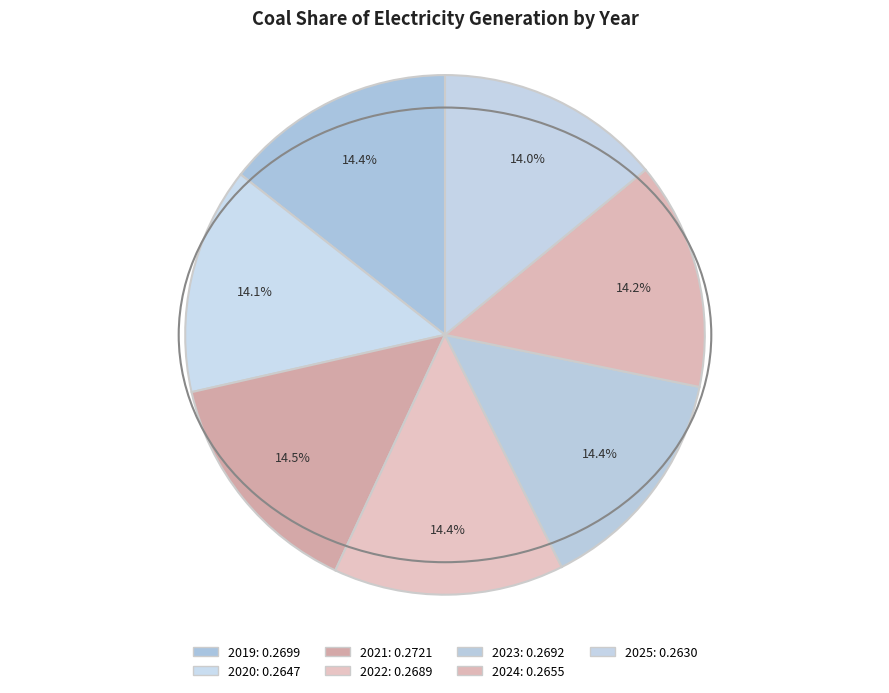

How many slices are in this pie chart?

7